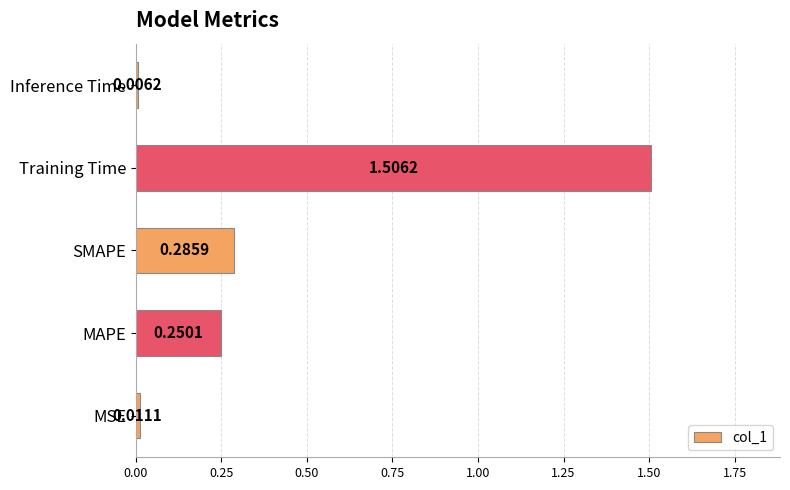

At which category does the chart reach its minimum across all series?

Inference Time